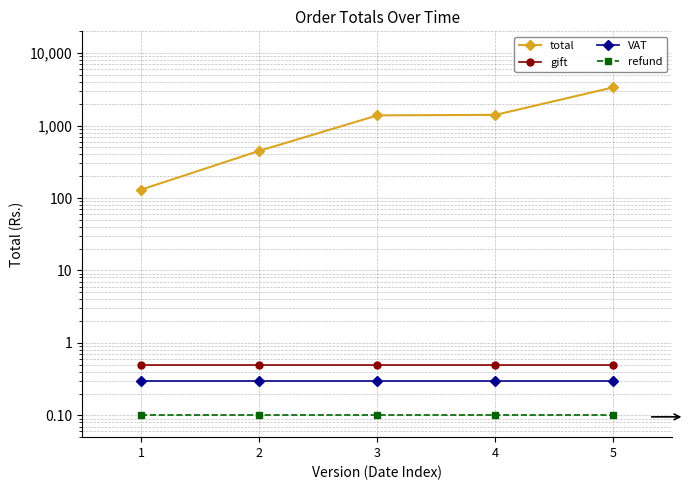

Reading left to right, extract all data points from this chart.

total: 131.0	449.0	1384.0	1405.0	3376.0
gift: 0.5	0.5	0.5	0.5	0.5
VAT: 0.3	0.3	0.3	0.3	0.3
refund: 0.1	0.1	0.1	0.1	0.1